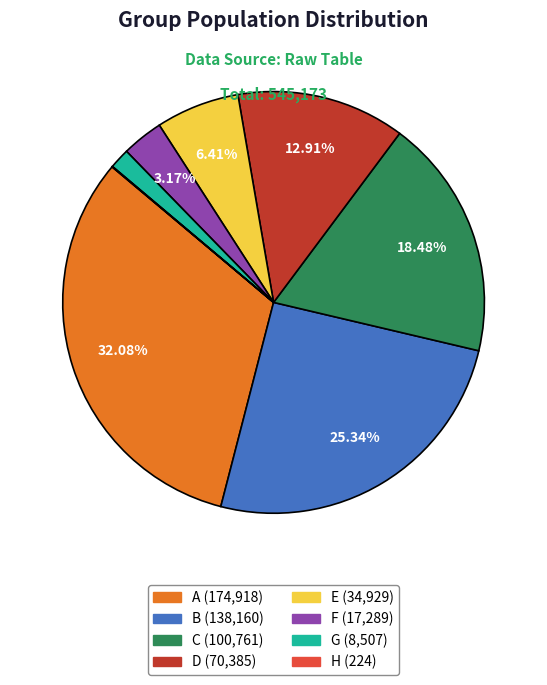

Combined, do F and G account for over 50%?

No